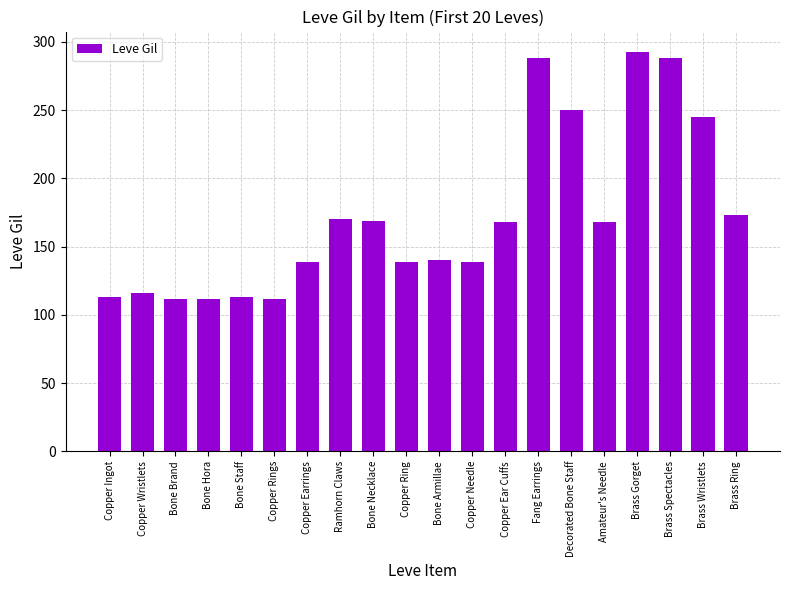

True or false: the data shows 72 at Fang Earrings.

False